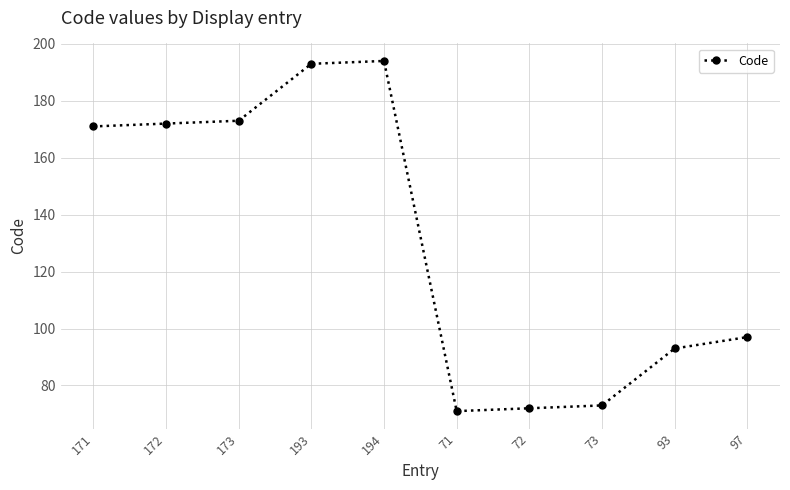

The value at 93 is 35. True or false?

False